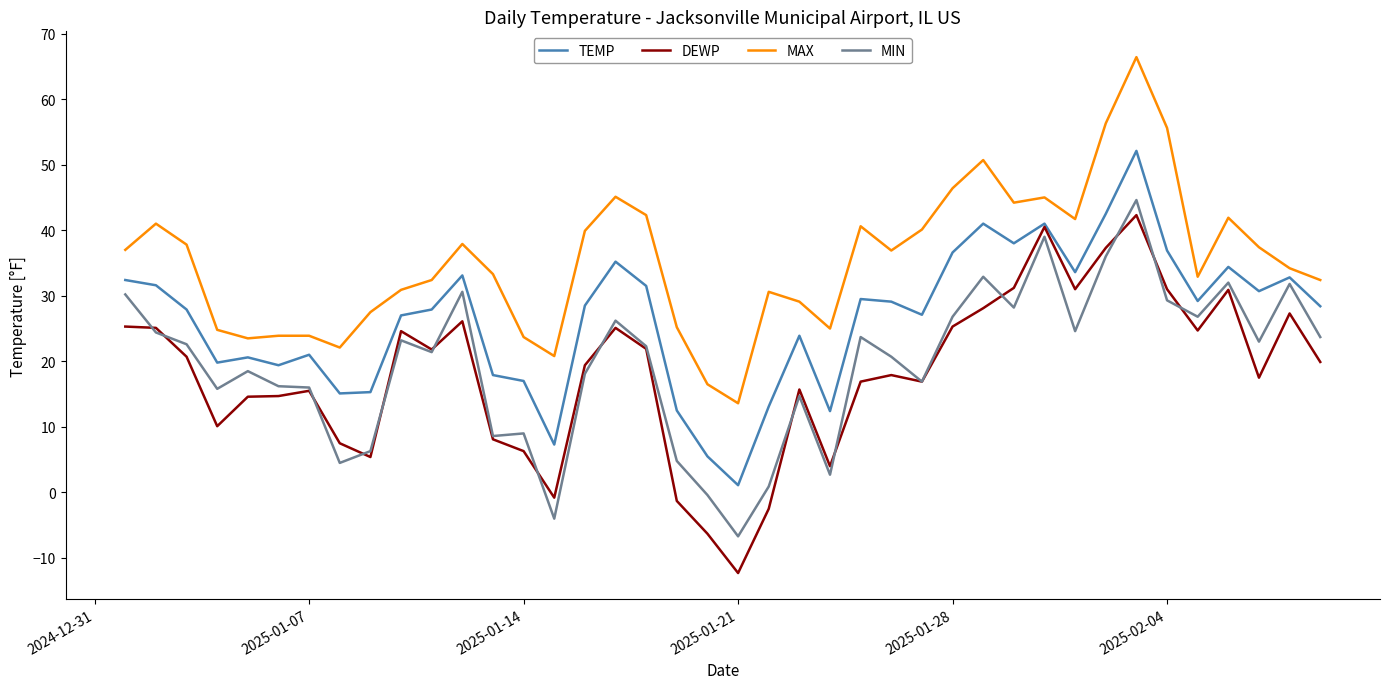

Which series has the widest spread of values?

DEWP